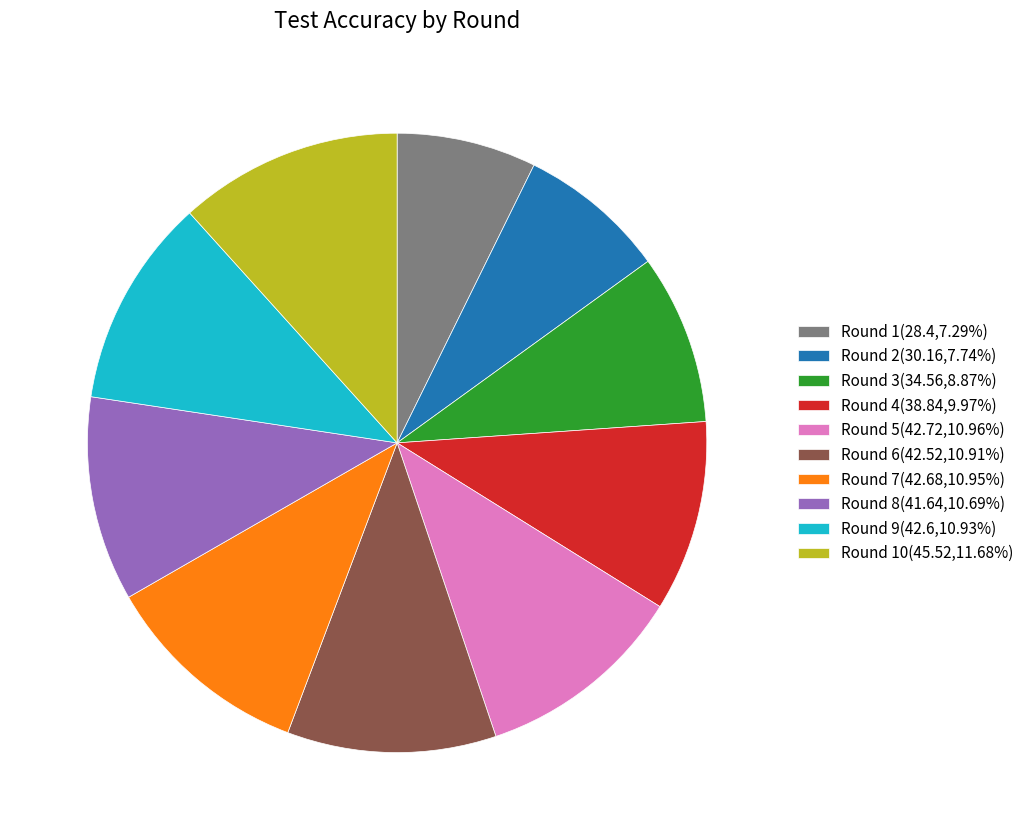

How many slices are in this pie chart?

10